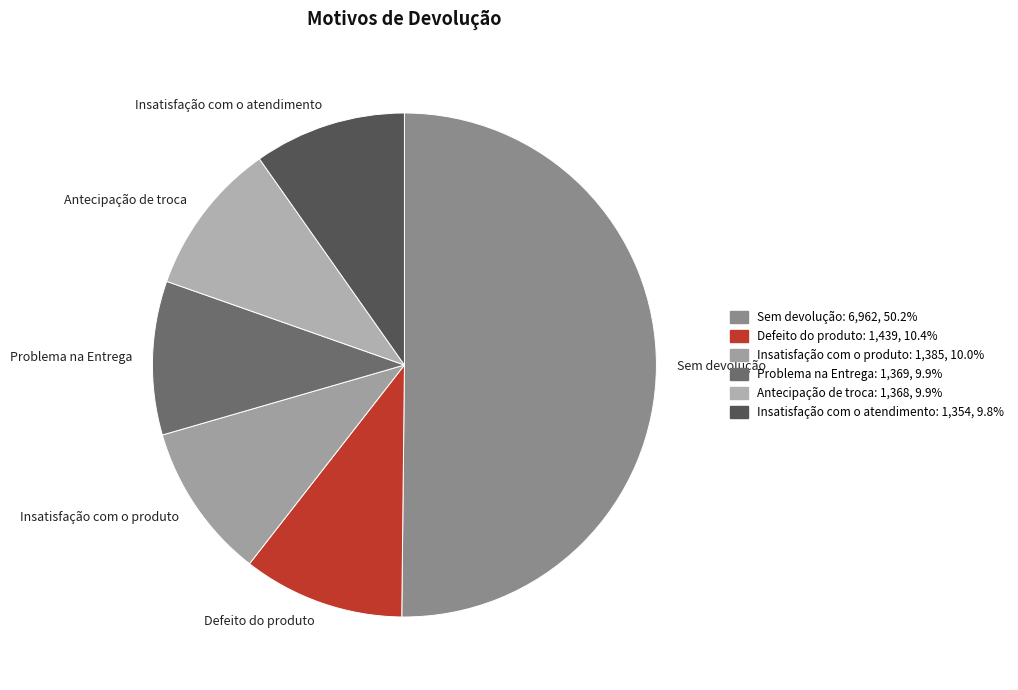

Which category has the biggest portion of the pie?

Sem devolução